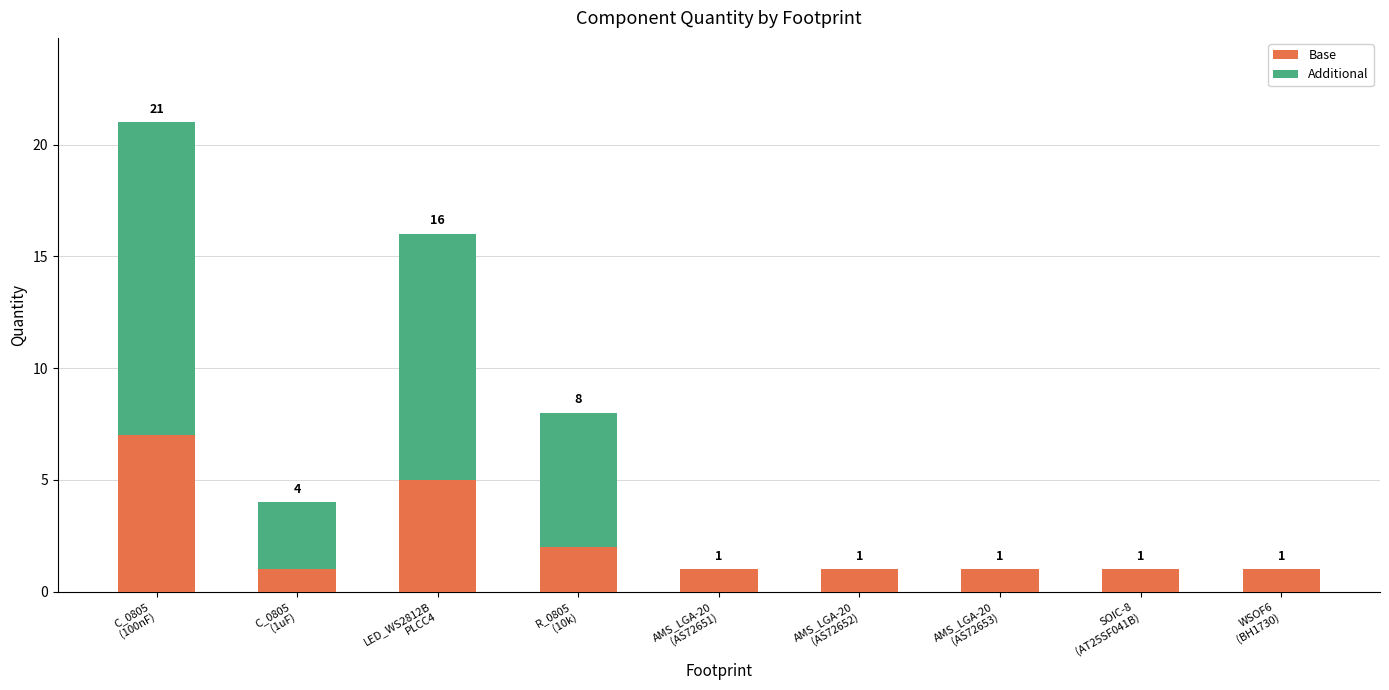

How many Base values are between 1 and 2?

7